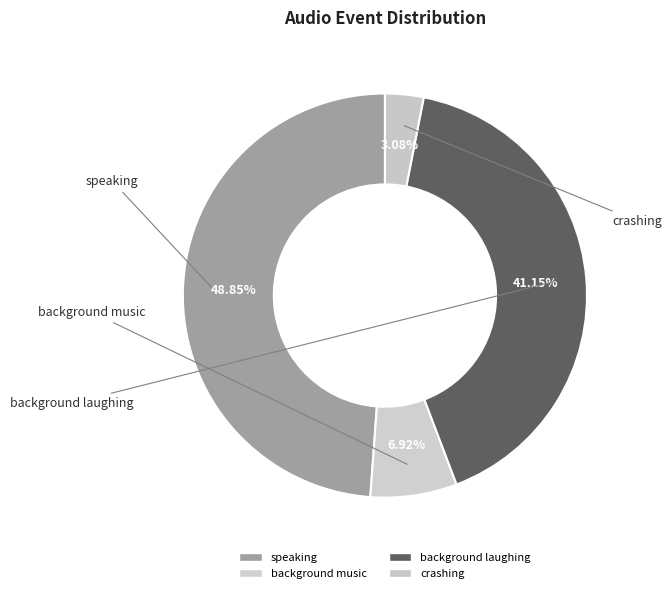

Count the number of slices in the pie.

4